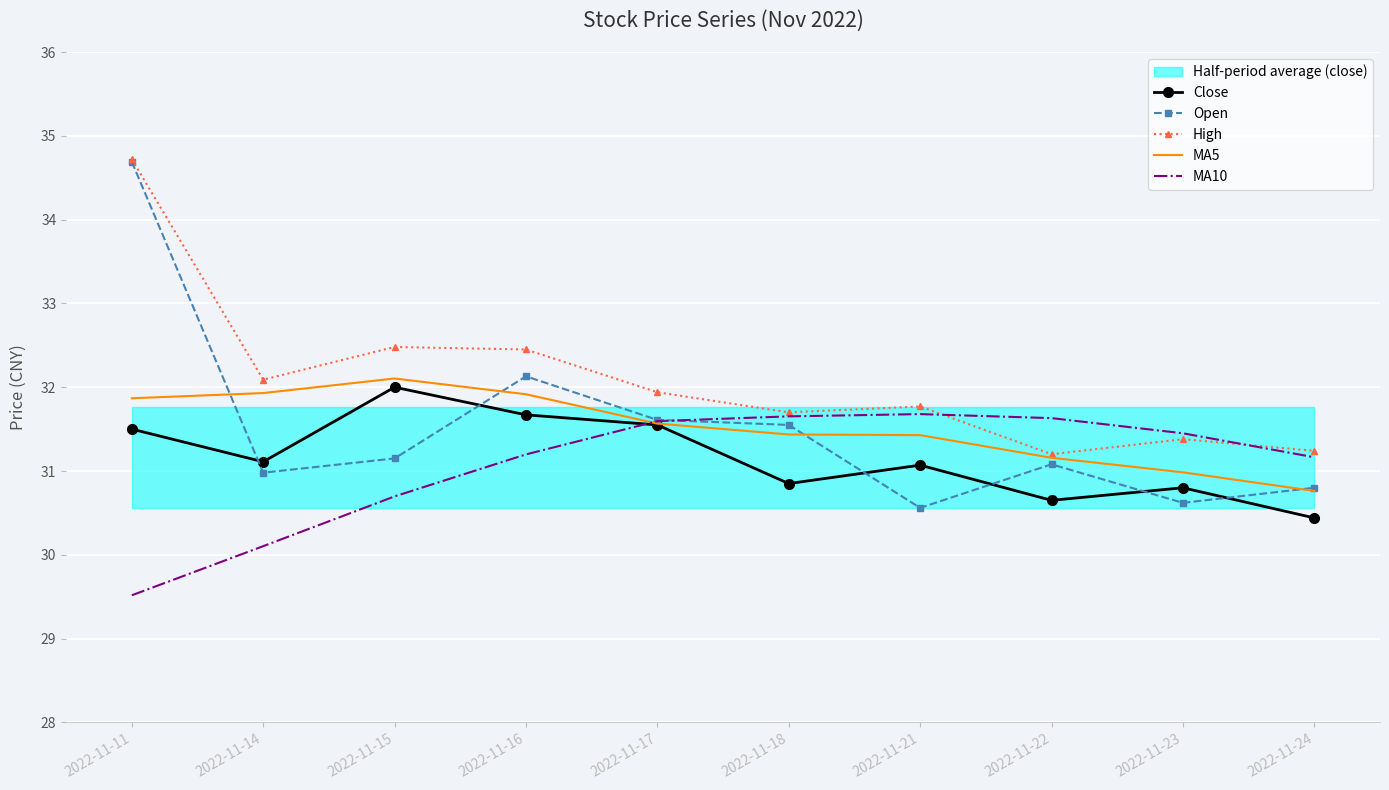

What is the value of the High point at the 9th from the left?

31.4